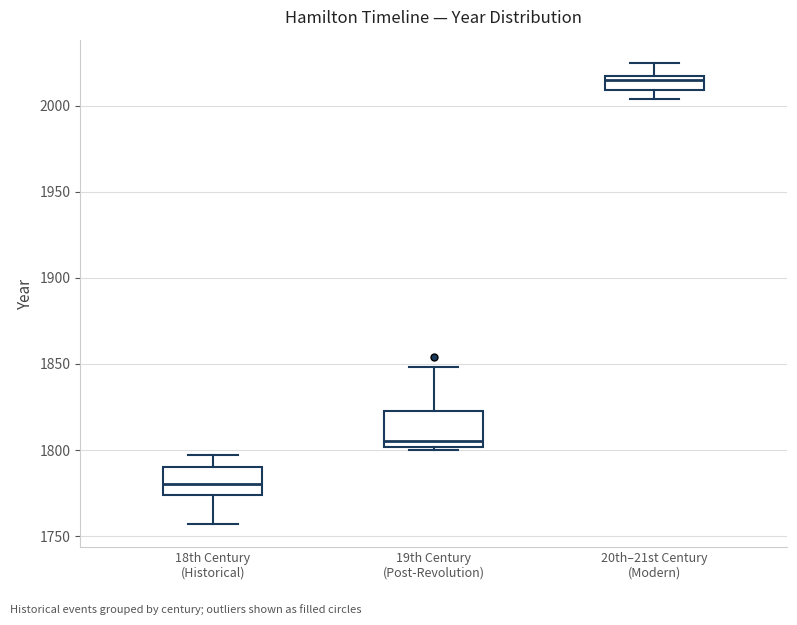

Reading left to right, read every box against the y-axis: the position of its median line, the range the box covers, and the ends of its whiskers. The values are not printed on the chart, so give them approximately, as read against the axis.

18th Century (Historical): median 1780, box 1775 to 1790, whiskers 1755 to 1795
19th Century (Post-Revolution): median 1805, box 1800 to 1825, whiskers 1800 (just below the box's lower edge) to 1850
20th–21st Century (Modern): median 2015, box 2010 to 2020, whiskers 2005 to 2025